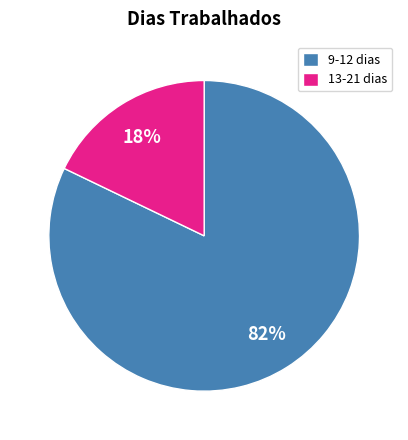

Count the number of slices in the pie.

2